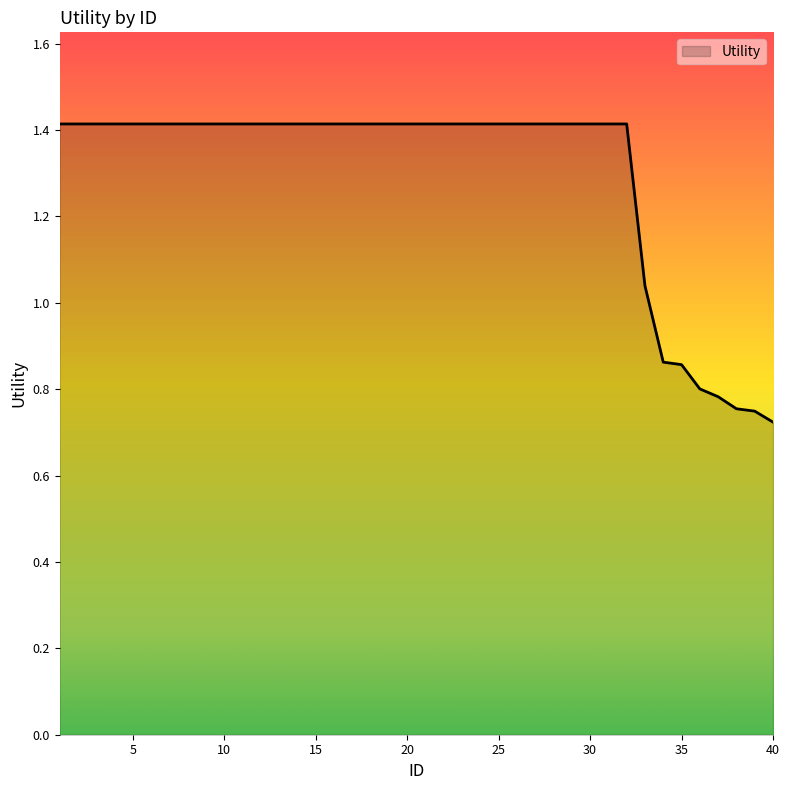

What is the greatest value displayed?

1.4